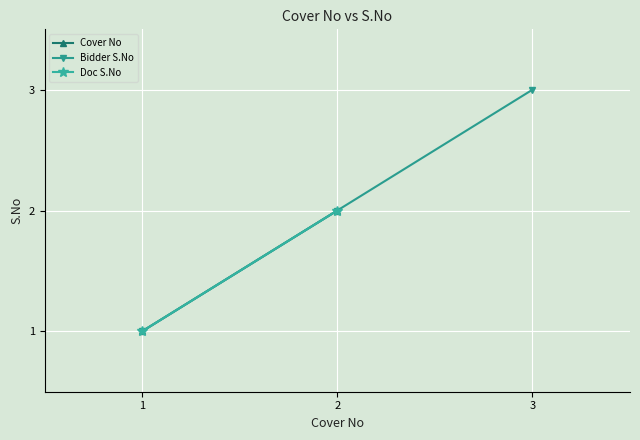

Does the chart display data point markers on the line(s)?

Yes